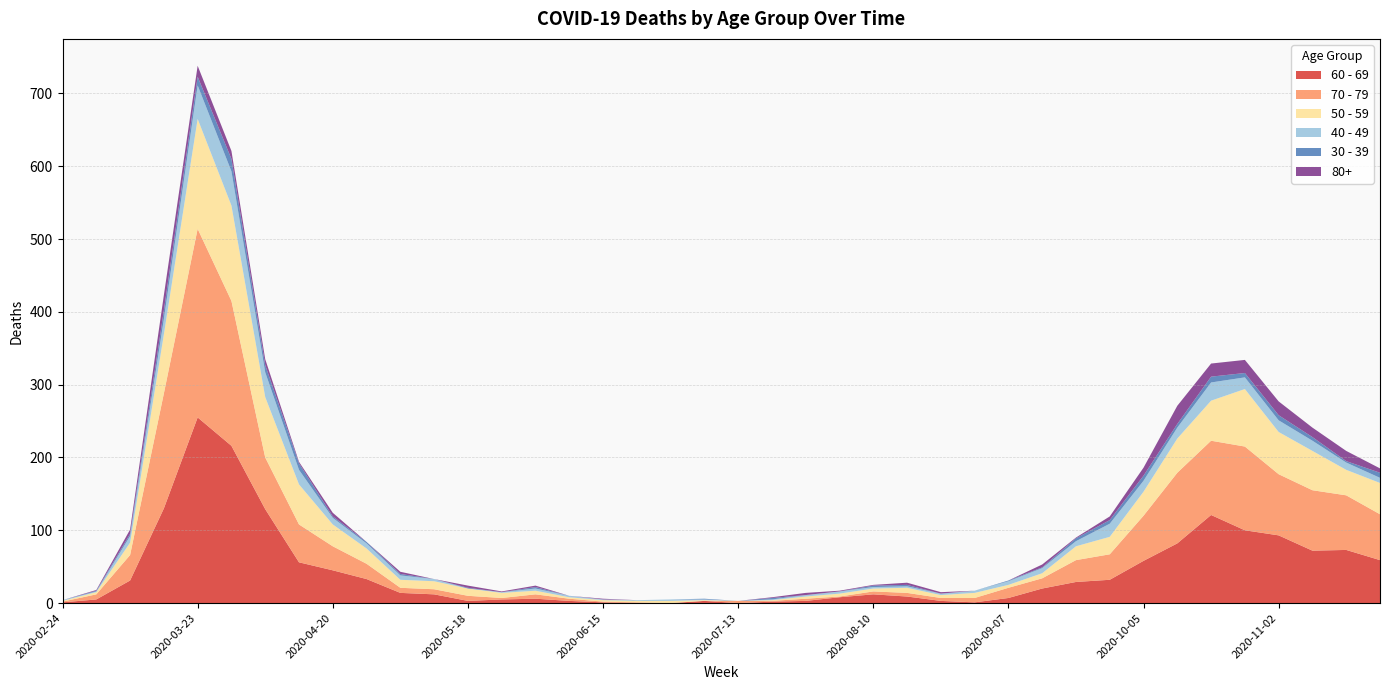

Reading left to right, extract all data points from this chart.

60 - 69: 2020-02-24=1	2020-03-02=5	2020-03-09=31	2020-03-16=130	2020-03-23=255	2020-03-30=216	2020-04-06=129	2020-04-13=56	2020-04-20=45	2020-04-27=33	2020-05-04=14	2020-05-11=12	2020-05-18=3	2020-05-25=5	2020-06-01=6	2020-06-08=3	2020-06-15=1	2020-06-22=0	2020-06-29=0	2020-07-06=3	2020-07-13=0	2020-07-20=2	2020-07-27=3	2020-08-03=8	2020-08-10=12	2020-08-17=9	2020-08-24=3	2020-08-31=1	2020-09-07=7	2020-09-14=20	2020-09-21=29	2020-09-28=32	2020-10-05=58	2020-10-12=82	2020-10-19=121	2020-10-26=100	2020-11-02=93	2020-11-09=72	2020-11-16=73	2020-11-23=59
70 - 79: 2020-02-24=1	2020-03-02=7	2020-03-09=35	2020-03-16=158	2020-03-23=259	2020-03-30=199	2020-04-06=71	2020-04-13=52	2020-04-20=33	2020-04-27=21	2020-05-04=7	2020-05-11=7	2020-05-18=7	2020-05-25=2	2020-06-01=6	2020-06-08=3	2020-06-15=1	2020-06-22=1	2020-06-29=0	2020-07-06=0	2020-07-13=3	2020-07-20=1	2020-07-27=3	2020-08-03=1	2020-08-10=4	2020-08-17=5	2020-08-24=4	2020-08-31=6	2020-09-07=14	2020-09-14=14	2020-09-21=30	2020-09-28=35	2020-10-05=62	2020-10-12=97	2020-10-19=102	2020-10-26=115	2020-11-02=84	2020-11-09=83	2020-11-16=75	2020-11-23=63
50 - 59: 2020-02-24=1	2020-03-02=3	2020-03-09=17	2020-03-16=81	2020-03-23=151	2020-03-30=131	2020-04-06=83	2020-04-13=55	2020-04-20=30	2020-04-27=21	2020-05-04=11	2020-05-11=11	2020-05-18=10	2020-05-25=7	2020-06-01=5	2020-06-08=2	2020-06-15=2	2020-06-22=2	2020-06-29=3	2020-07-06=1	2020-07-13=0	2020-07-20=1	2020-07-27=3	2020-08-03=4	2020-08-10=4	2020-08-17=7	2020-08-24=4	2020-08-31=7	2020-09-07=4	2020-09-14=7	2020-09-21=19	2020-09-28=24	2020-10-05=33	2020-10-12=47	2020-10-19=55	2020-10-26=79	2020-11-02=58	2020-11-09=54	2020-11-16=35	2020-11-23=43
40 - 49: 2020-02-24=1	2020-03-02=1	2020-03-09=9	2020-03-16=21	2020-03-23=46	2020-03-30=47	2020-04-06=34	2020-04-13=20	2020-04-20=9	2020-04-27=7	2020-05-04=6	2020-05-11=3	2020-05-18=0	2020-05-25=1	2020-06-01=3	2020-06-08=2	2020-06-15=1	2020-06-22=1	2020-06-29=2	2020-07-06=1	2020-07-13=0	2020-07-20=1	2020-07-27=2	2020-08-03=3	2020-08-10=2	2020-08-17=2	2020-08-24=2	2020-08-31=3	2020-09-07=5	2020-09-14=7	2020-09-21=7	2020-09-28=18	2020-10-05=15	2020-10-12=15	2020-10-19=25	2020-10-26=16	2020-11-02=16	2020-11-09=14	2020-11-16=10	2020-11-23=7
30 - 39: 2020-02-24=0	2020-03-02=1	2020-03-09=3	2020-03-16=12	2020-03-23=12	2020-03-30=17	2020-04-06=10	2020-04-13=9	2020-04-20=2	2020-04-27=2	2020-05-04=2	2020-05-11=0	2020-05-18=1	2020-05-25=0	2020-06-01=2	2020-06-08=0	2020-06-15=0	2020-06-22=0	2020-06-29=0	2020-07-06=1	2020-07-13=0	2020-07-20=2	2020-07-27=0	2020-08-03=0	2020-08-10=2	2020-08-17=2	2020-08-24=0	2020-08-31=0	2020-09-07=1	2020-09-14=1	2020-09-21=4	2020-09-28=5	2020-10-05=7	2020-10-12=5	2020-10-19=8	2020-10-26=6	2020-11-02=7	2020-11-09=5	2020-11-16=2	2020-11-23=7
80+: 2020-02-24=0	2020-03-02=1	2020-03-09=6	2020-03-16=21	2020-03-23=15	2020-03-30=11	2020-04-06=8	2020-04-13=2	2020-04-20=5	2020-04-27=0	2020-05-04=3	2020-05-11=0	2020-05-18=3	2020-05-25=1	2020-06-01=2	2020-06-08=0	2020-06-15=1	2020-06-22=0	2020-06-29=0	2020-07-06=0	2020-07-13=0	2020-07-20=1	2020-07-27=3	2020-08-03=1	2020-08-10=1	2020-08-17=3	2020-08-24=2	2020-08-31=0	2020-09-07=0	2020-09-14=4	2020-09-21=1	2020-09-28=5	2020-10-05=11	2020-10-12=25	2020-10-19=18	2020-10-26=18	2020-11-02=19	2020-11-09=13	2020-11-16=14	2020-11-23=6